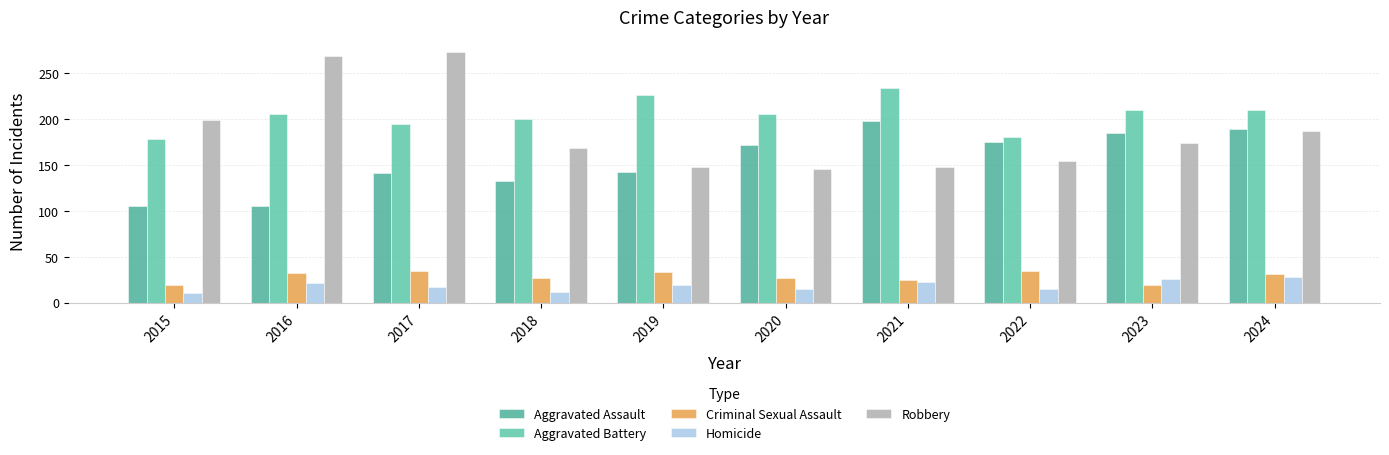

Read the Homicide value at 2020, to the nearest 5.

15